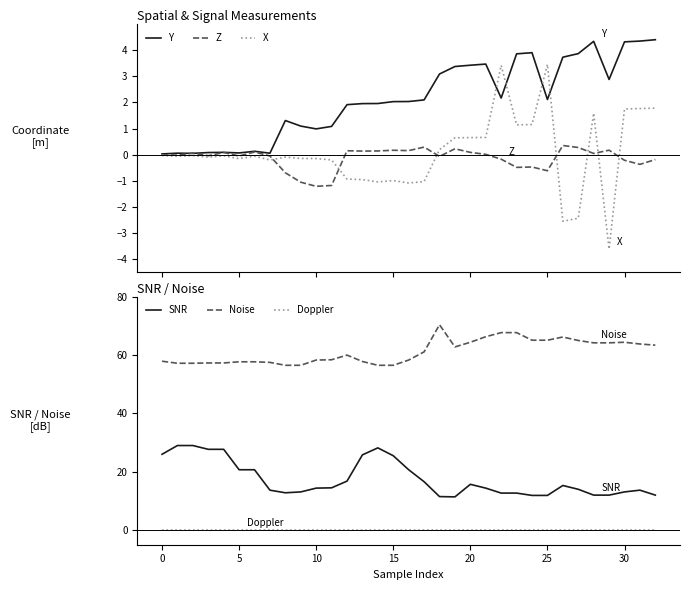

At which label does X first exceed 0?

18